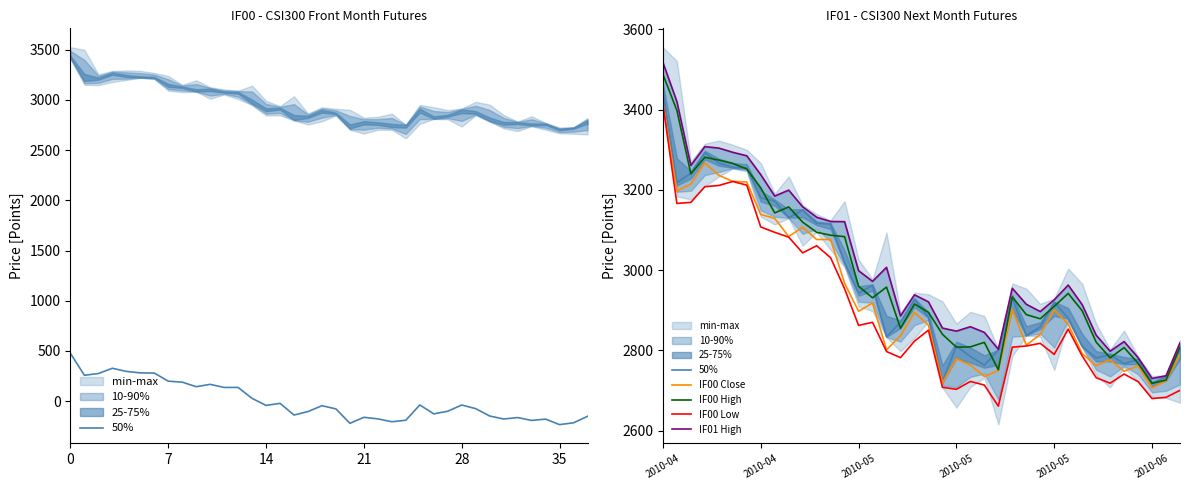

In IF01 High, how many points are lower than both neighbors (excluding endpoints)?

9